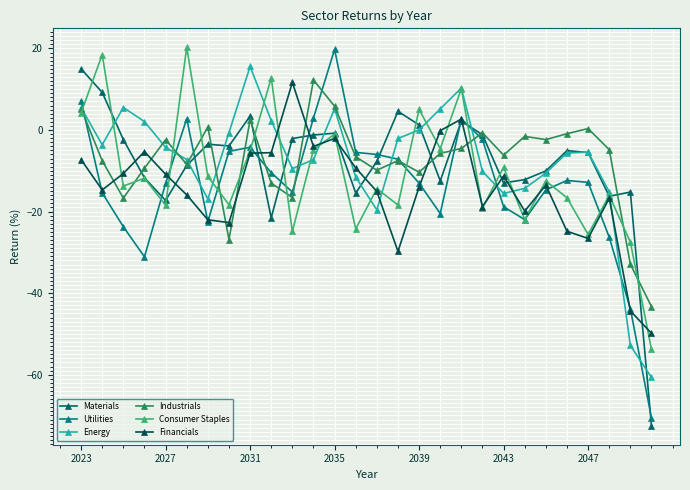

Does the chart have visible grid lines?

Yes